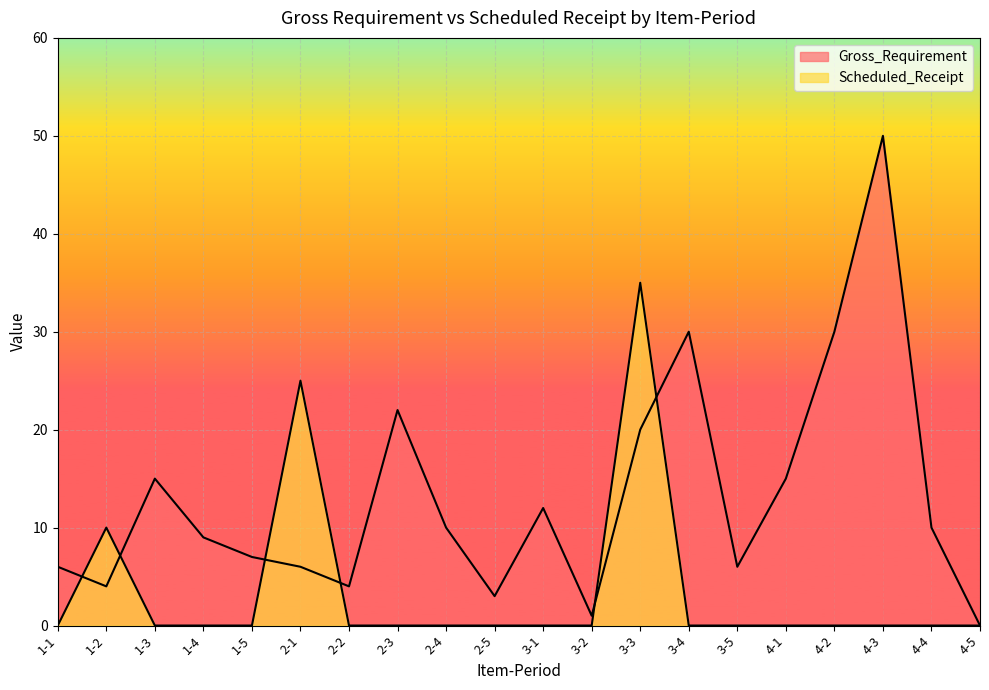

What is the difference between the highest and lowest values at 4-4?

10